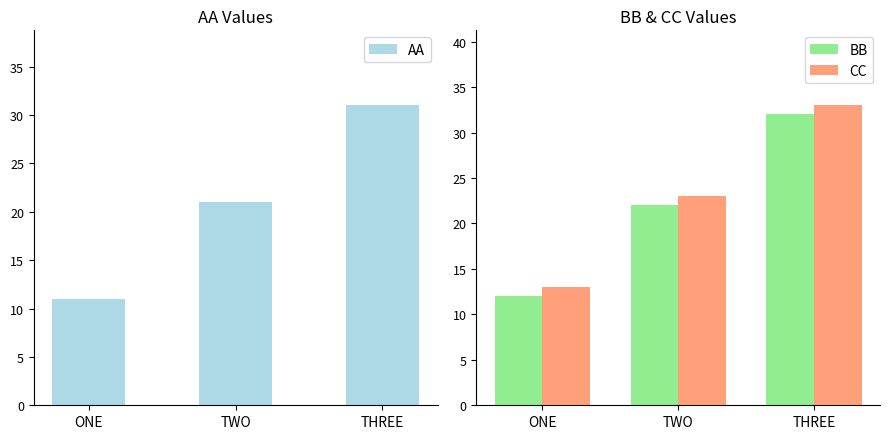

What is the difference between the BB values at TWO and ONE?

10